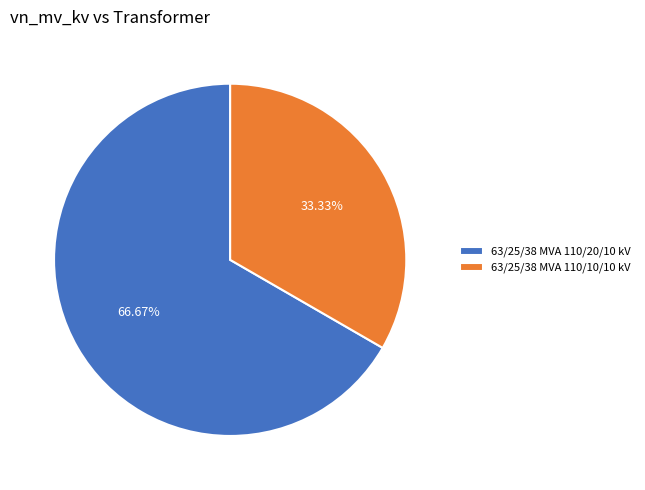

Does 63/25/38 MVA 110/20/10 kV represent more than half of the total?

Yes